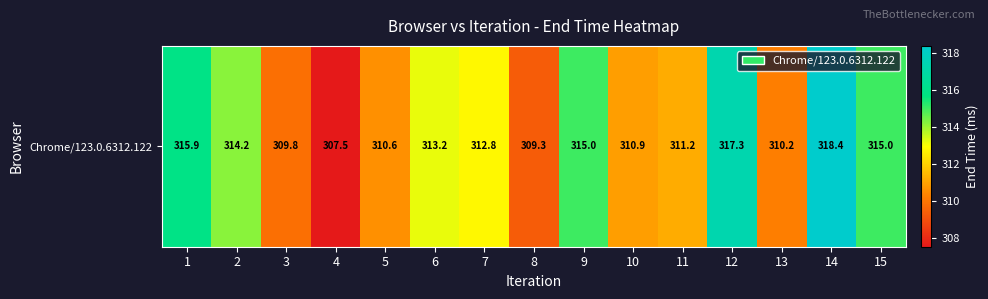

Rank the categories by value from lowest to highest.

4, 8, 3, 13, 5, 10, 11, 7, 6, 2, 9, 15, 1, 12, 14